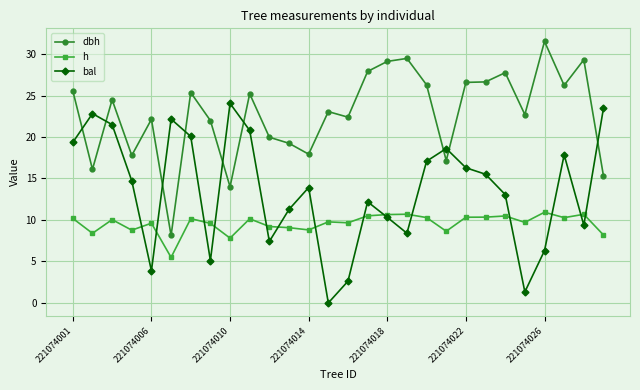

True or false: dbh and h cross at least once.

False